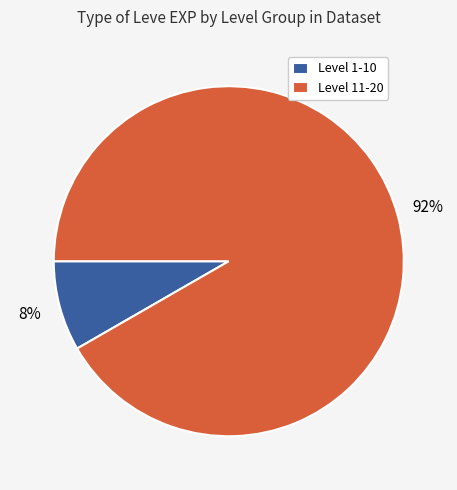

Which category has the smallest portion of the pie?

Level 1-10